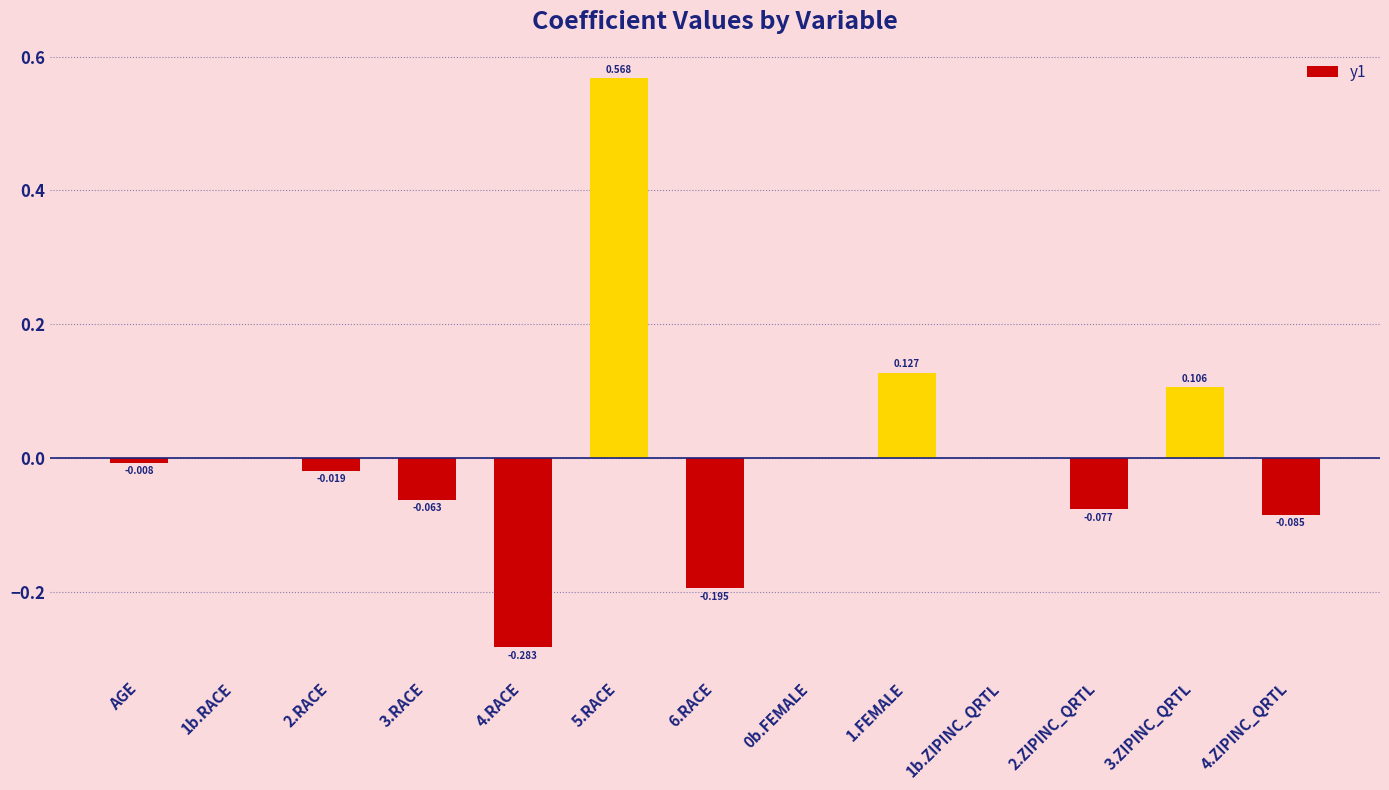

How many data points does each series have?

13